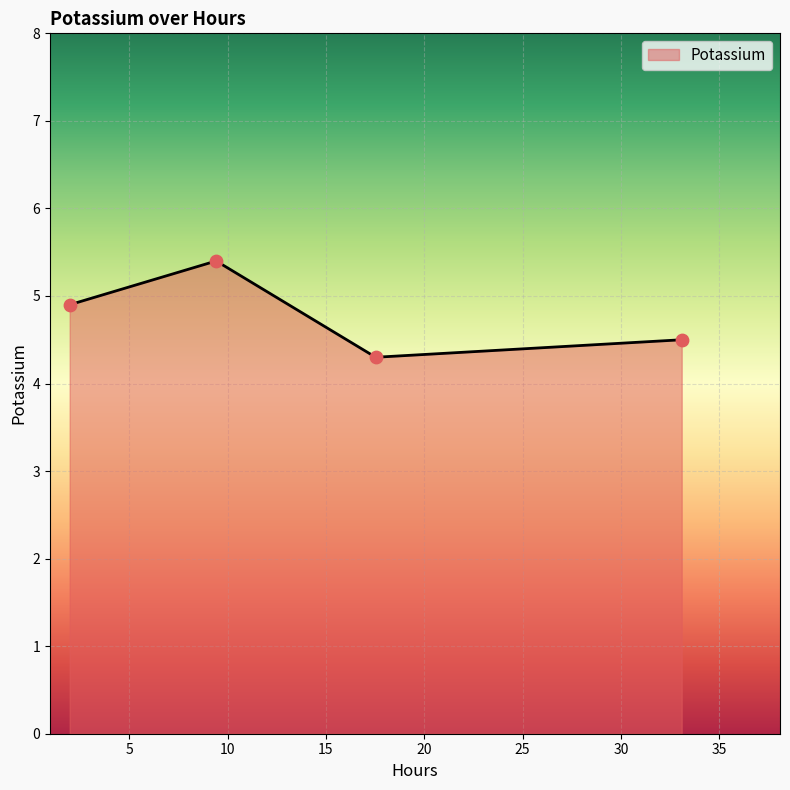

What is the minimum value shown in the chart?

4.3